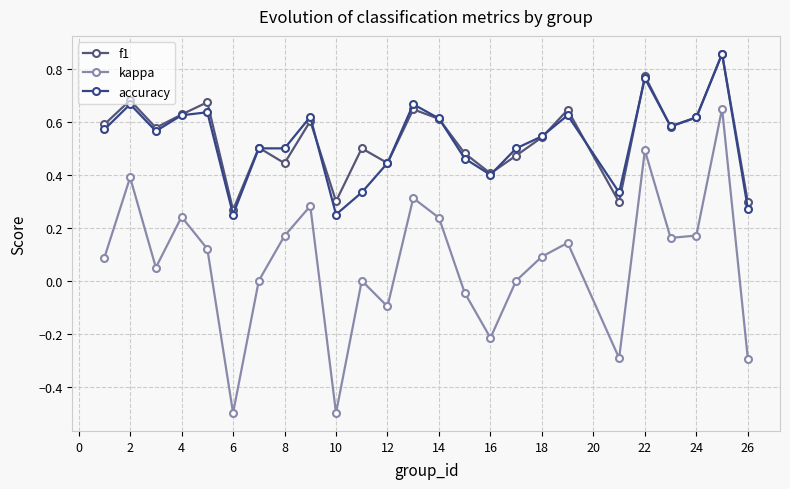

Does the chart have visible grid lines?

Yes